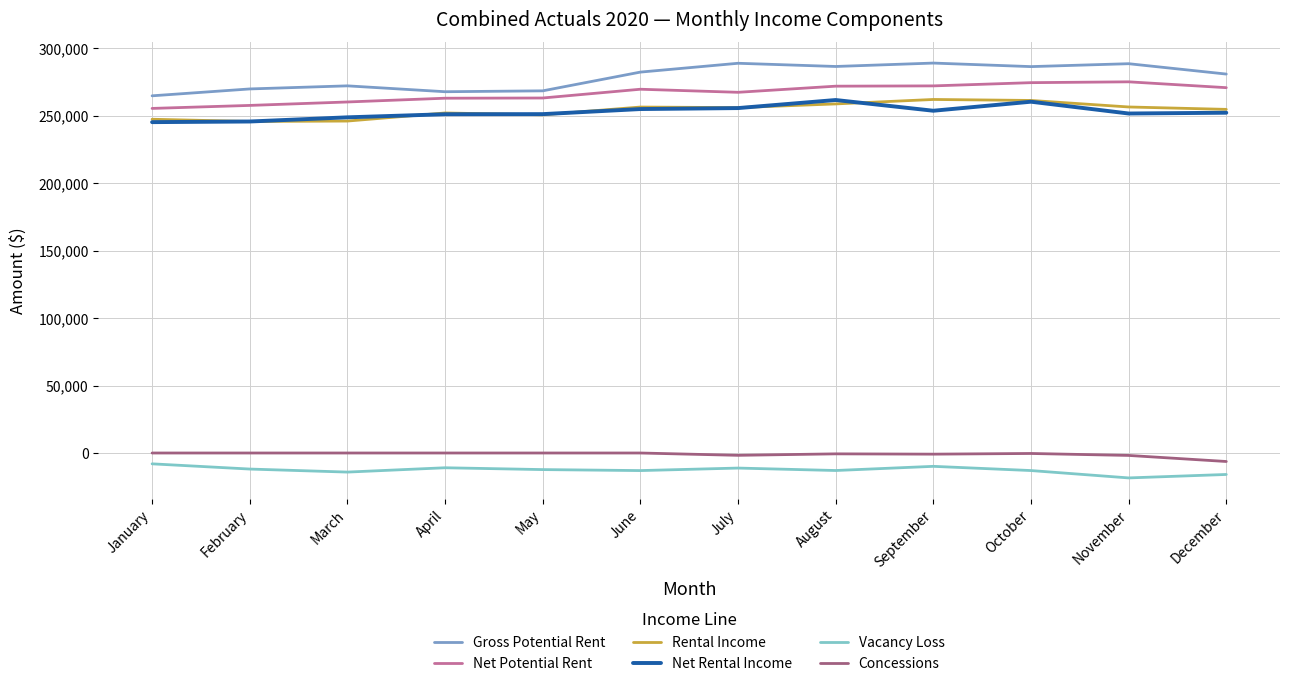

What is the sum of all Net Potential Rent values?

3201897.0